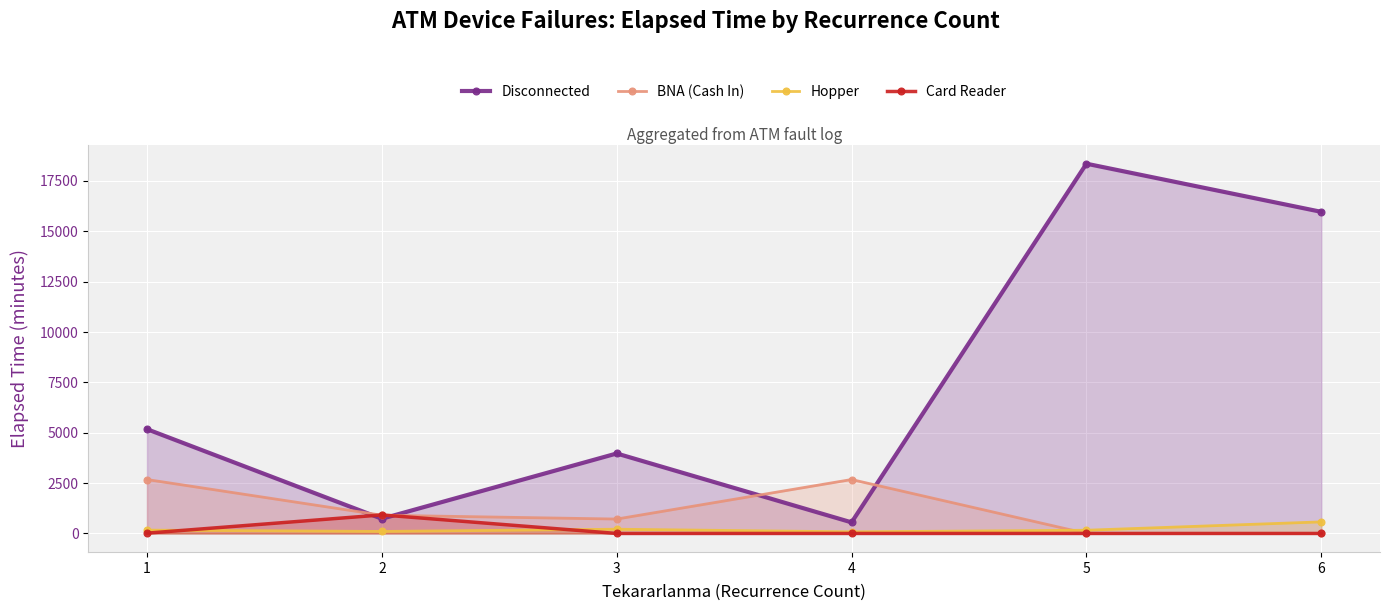

Rank the series at 4 from lowest to highest value.

Card Reader, Hopper, Disconnected, BNA (Cash In)